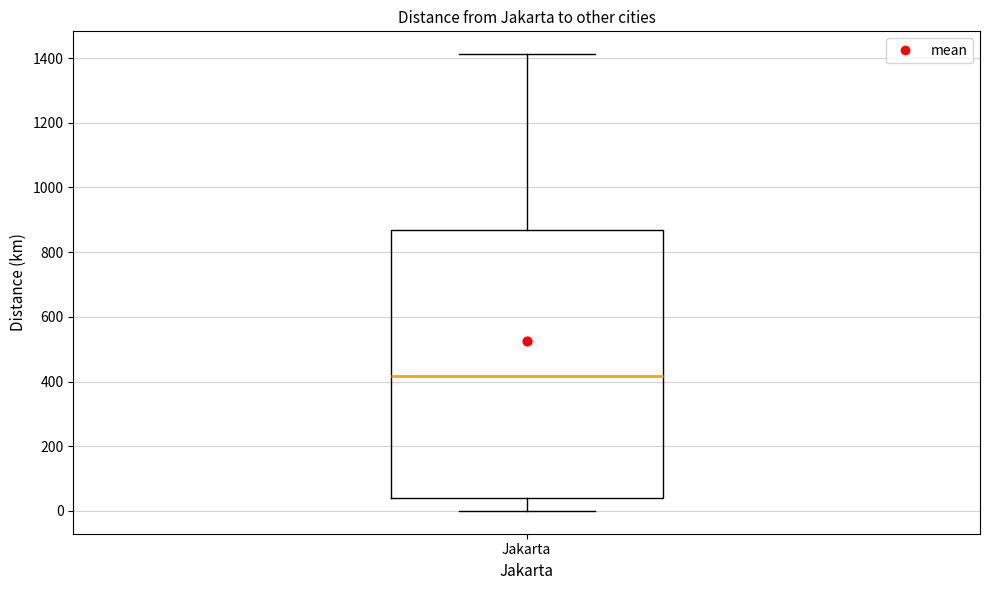

Read this box plot against the y-axis: the position of the median line, the range covered by the box, and the ends of both whiskers. The values are not printed on the chart, so give them approximately, as read against the axis.

median 420, box 40 to 860, whiskers 0 to 1420